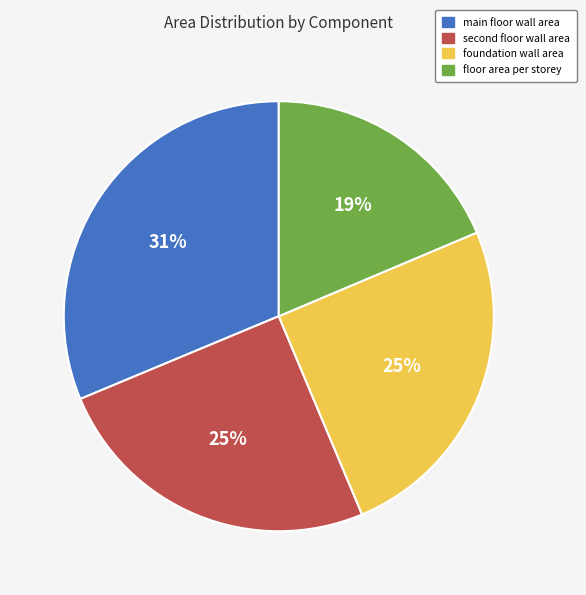

To the nearest percent, what is the combined percentage of main floor wall area and floor area per storey?

50%